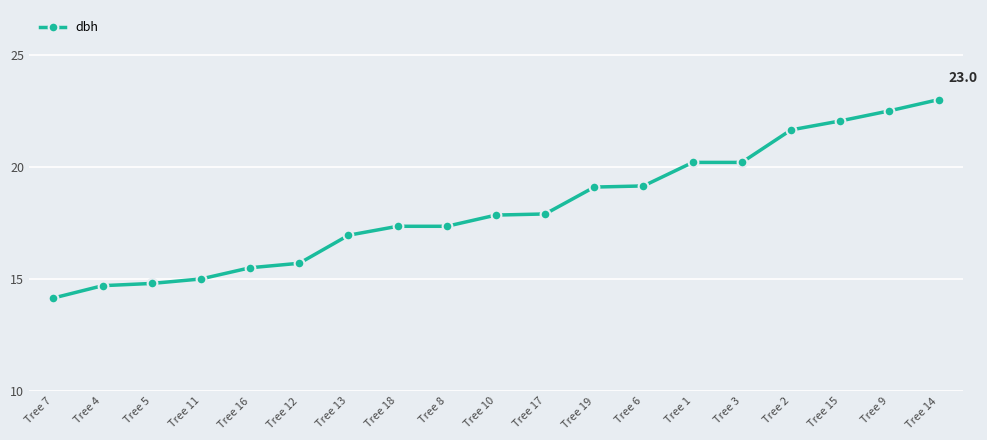

What is the difference between the maximum and second lowest values?

8.3